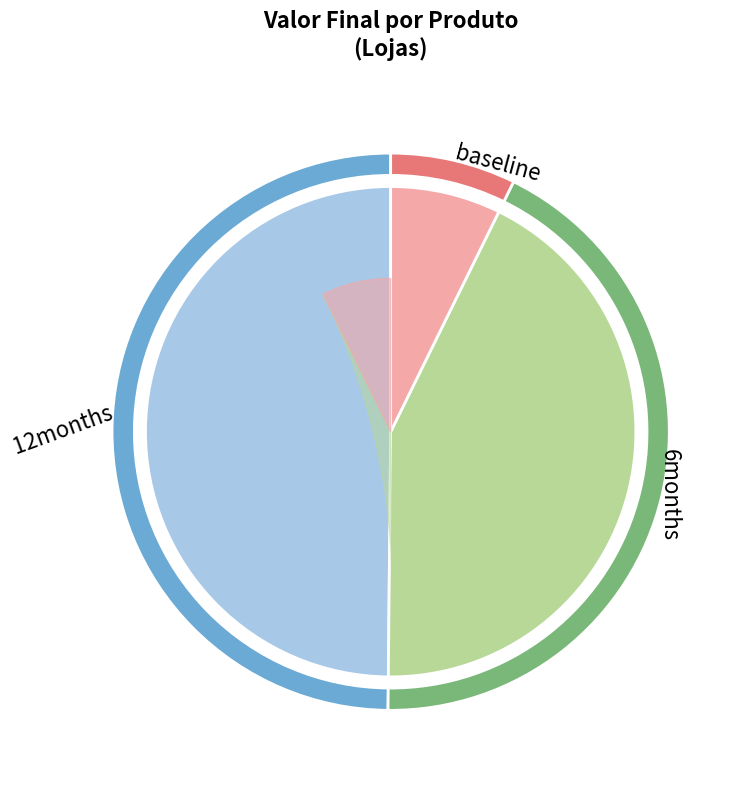

True or false: Shopping Center Interlagos accounts for 16% of the total.

False